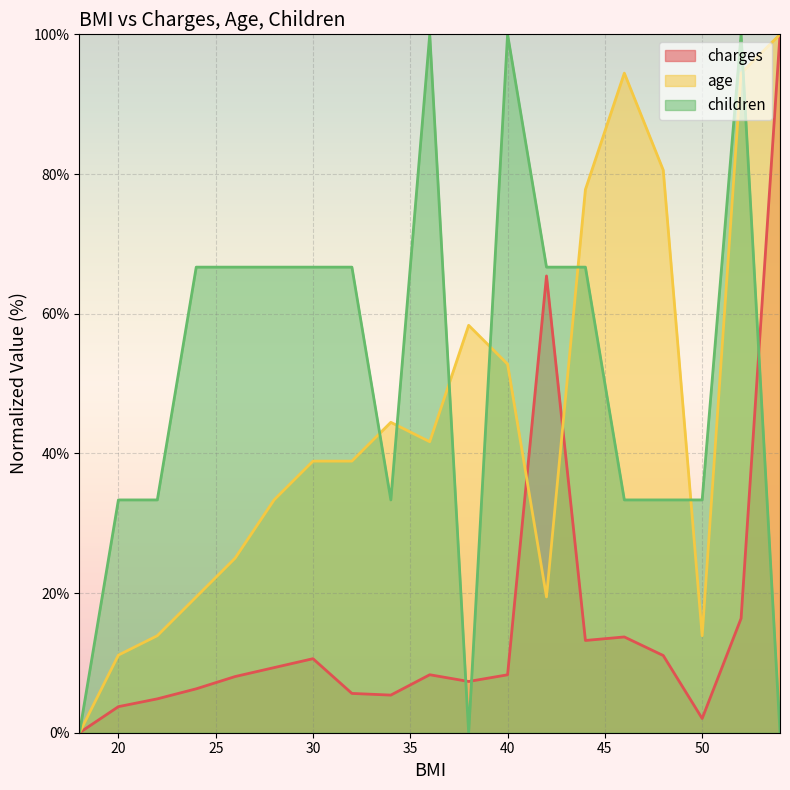

What is the highest value of the age series?

100.0